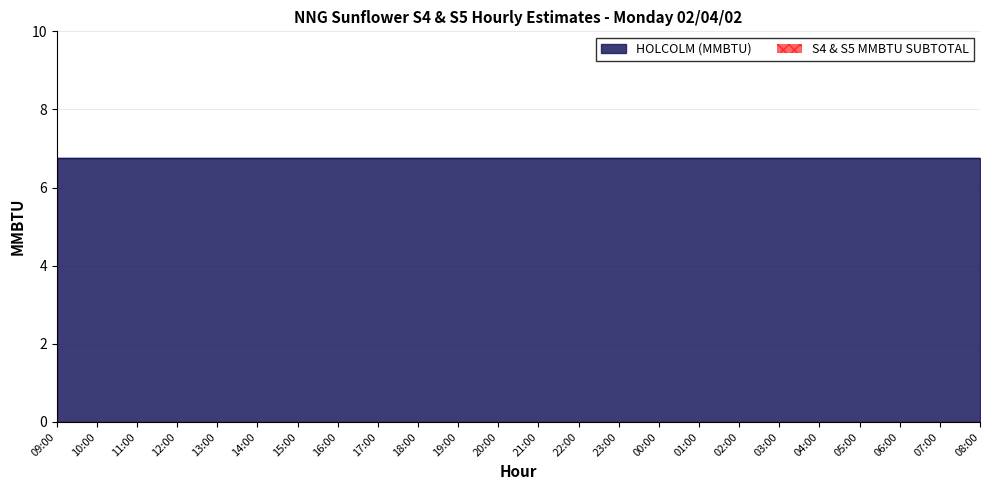

Which series has the largest total across all categories?

HOLCOLM (MMBTU)